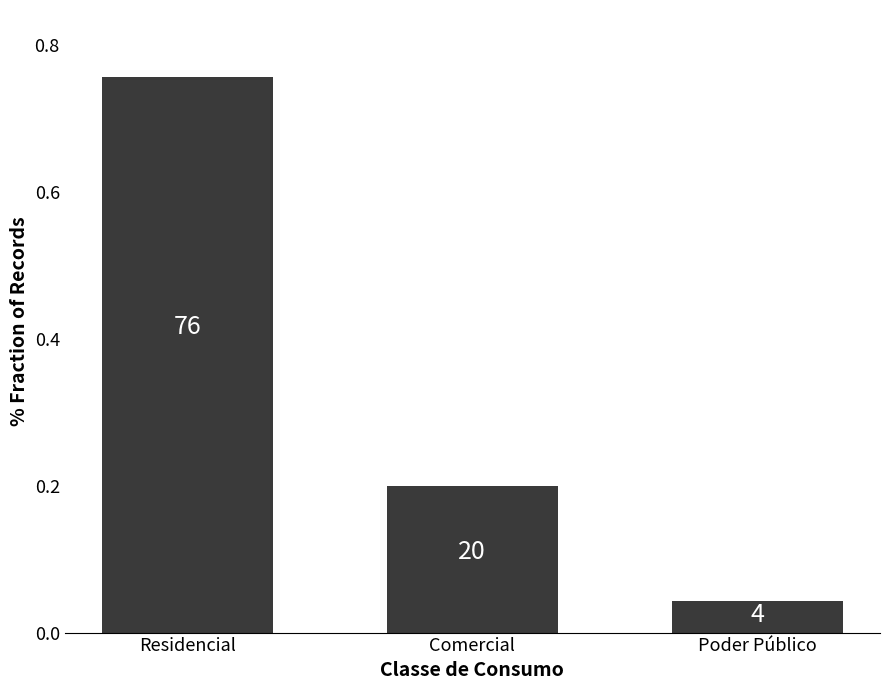

What is the maximum value shown in the chart?

0.8